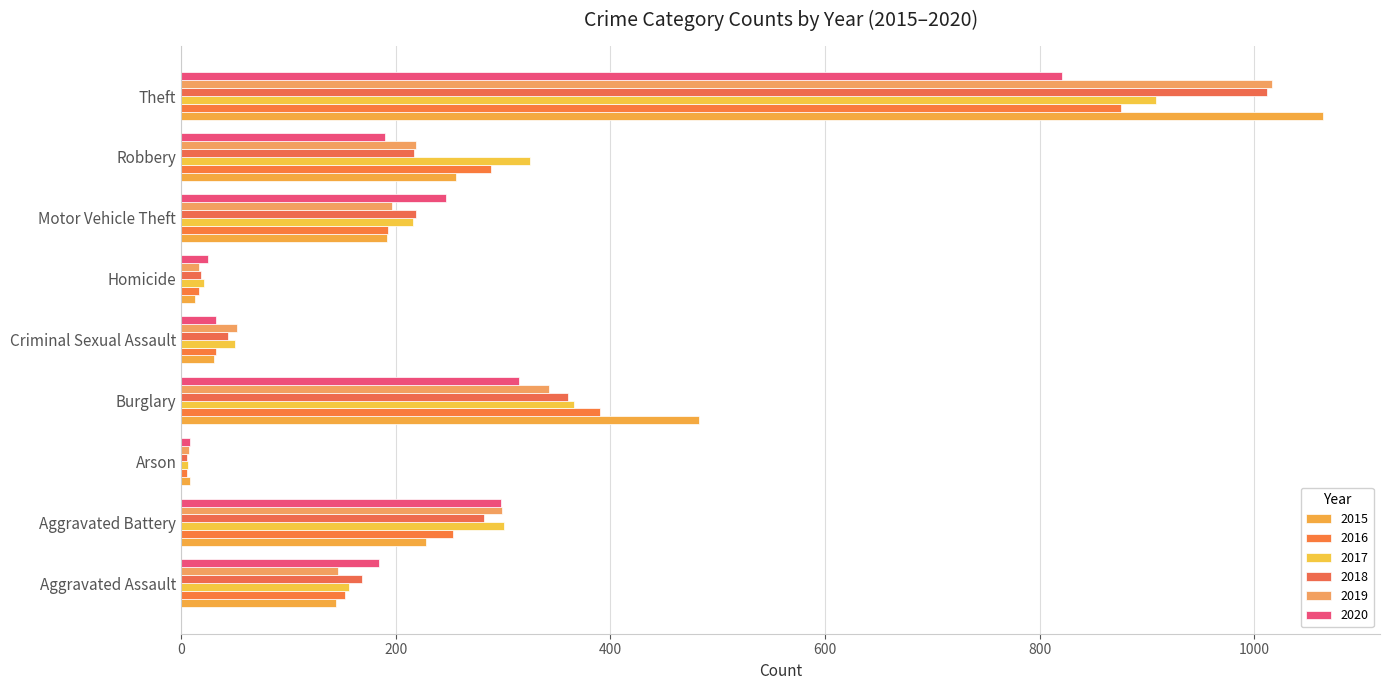

Reading right to left, transcribe all the data shown in this chart.

2015: Theft=1064	Robbery=256	Motor Vehicle Theft=192	Homicide=13	Criminal Sexual Assault=31	Burglary=483	Arson=8	Aggravated Battery=228	Aggravated Assault=144
2016: Theft=876	Robbery=289	Motor Vehicle Theft=193	Homicide=17	Criminal Sexual Assault=32	Burglary=390	Arson=5	Aggravated Battery=253	Aggravated Assault=153
2017: Theft=908	Robbery=325	Motor Vehicle Theft=216	Homicide=21	Criminal Sexual Assault=50	Burglary=366	Arson=6	Aggravated Battery=301	Aggravated Assault=156
2018: Theft=1012	Robbery=217	Motor Vehicle Theft=219	Homicide=18	Criminal Sexual Assault=44	Burglary=360	Arson=5	Aggravated Battery=282	Aggravated Assault=168
2019: Theft=1017	Robbery=219	Motor Vehicle Theft=196	Homicide=17	Criminal Sexual Assault=52	Burglary=343	Arson=7	Aggravated Battery=299	Aggravated Assault=146
2020: Theft=821	Robbery=190	Motor Vehicle Theft=247	Homicide=25	Criminal Sexual Assault=32	Burglary=315	Arson=8	Aggravated Battery=298	Aggravated Assault=184